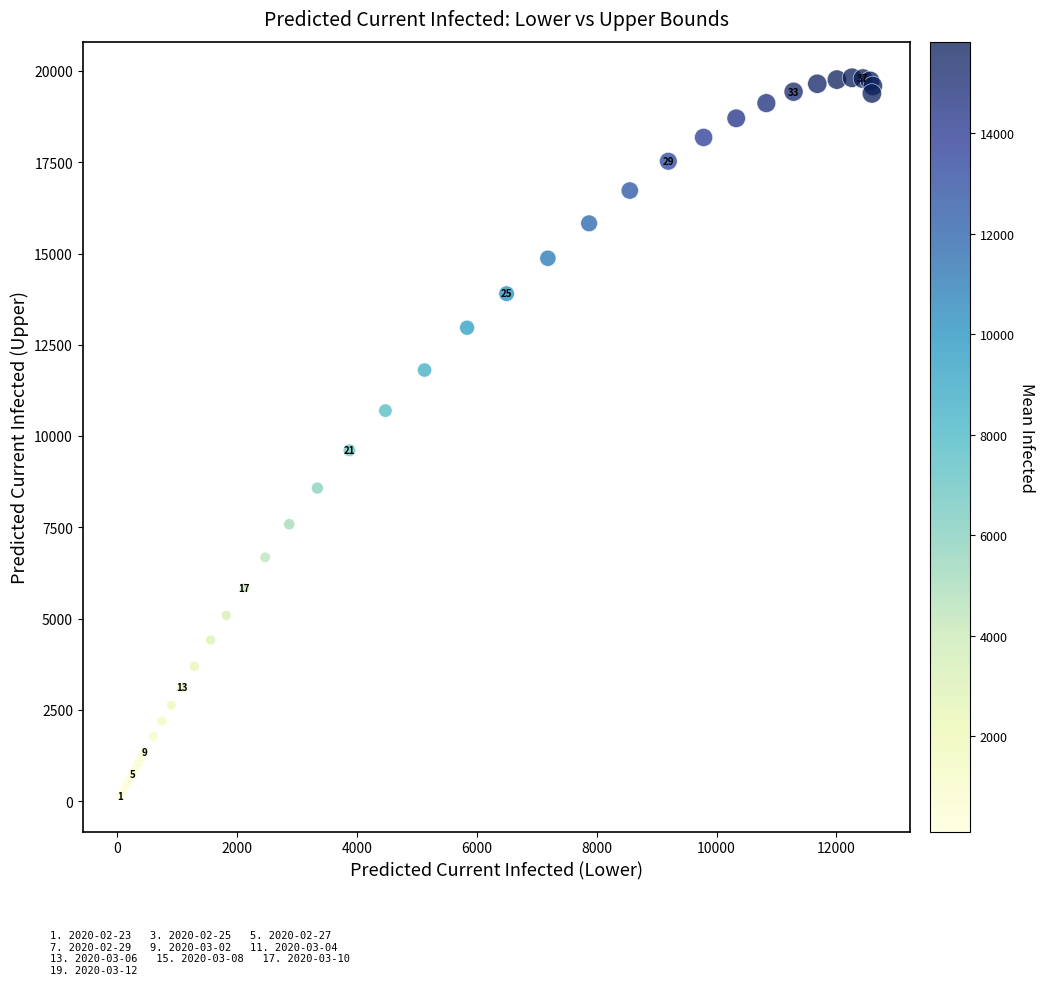

What Y value in the scatter plot is closest to 9983?

9613